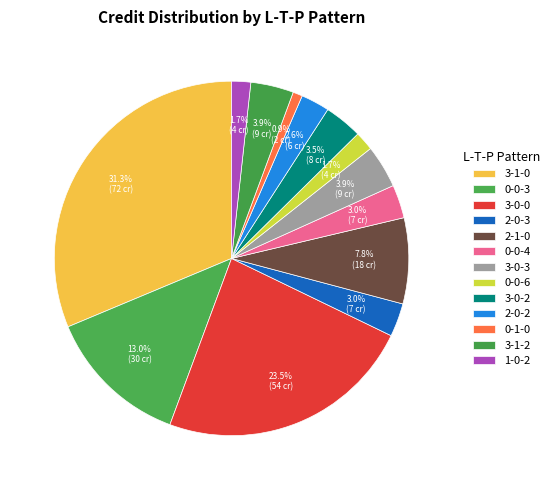

What percentage is the 3-0-0 slice, to the nearest percent?

23%